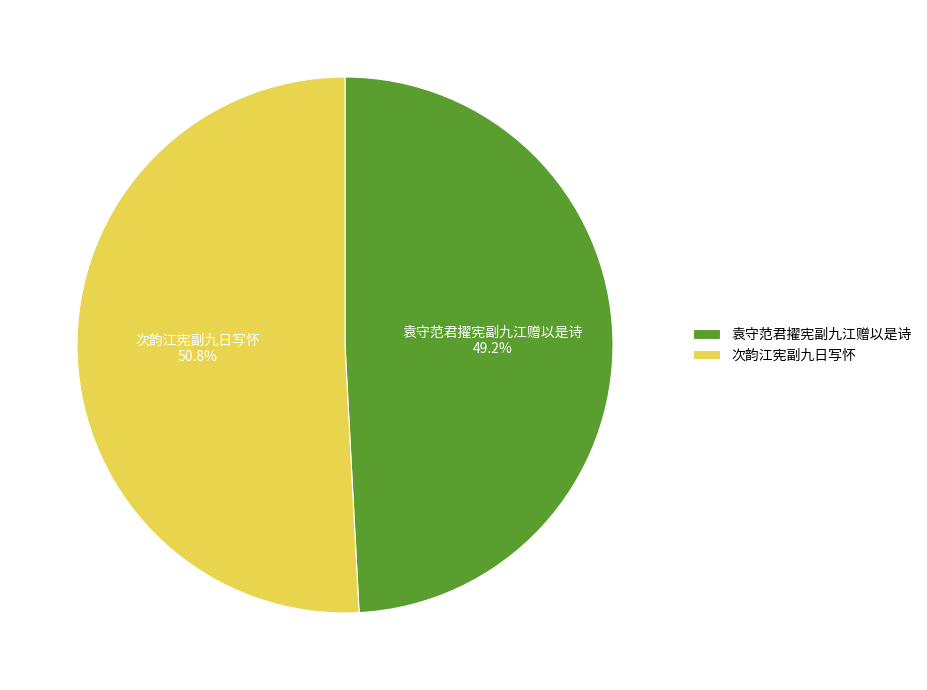

The 袁守范君擢宪副九江赠以是诗 slice represents 49% of the pie. True or false?

True